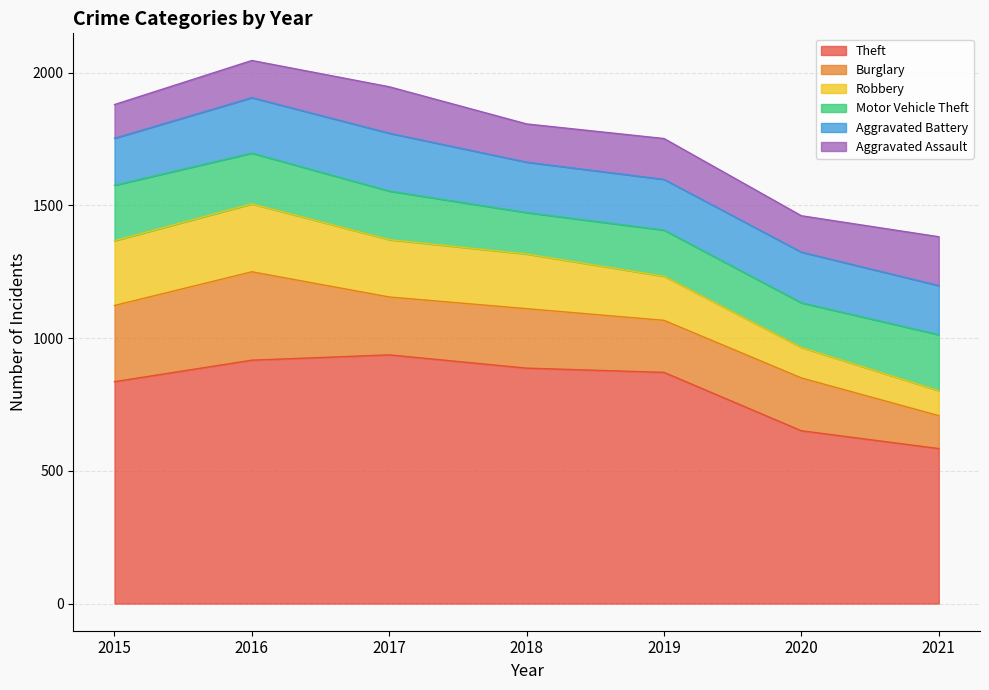

What is the value of the Robbery point at the 6th from the left?

115